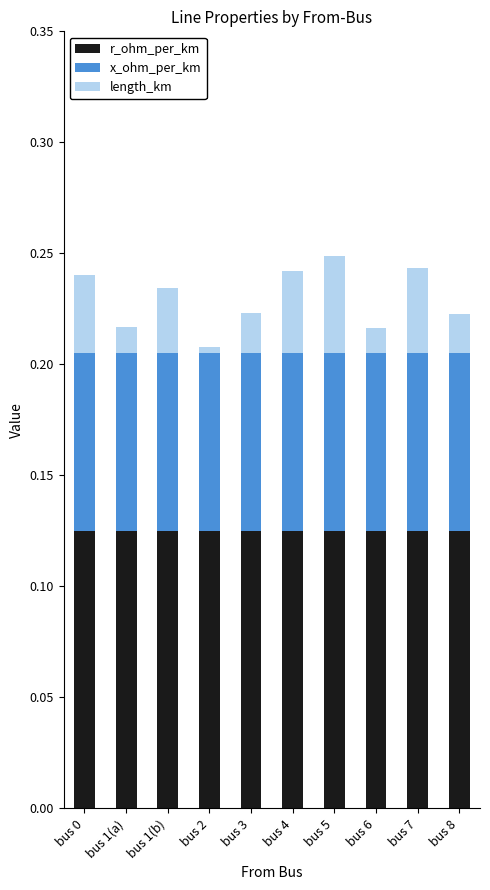

Count the number of categories in the chart.

10